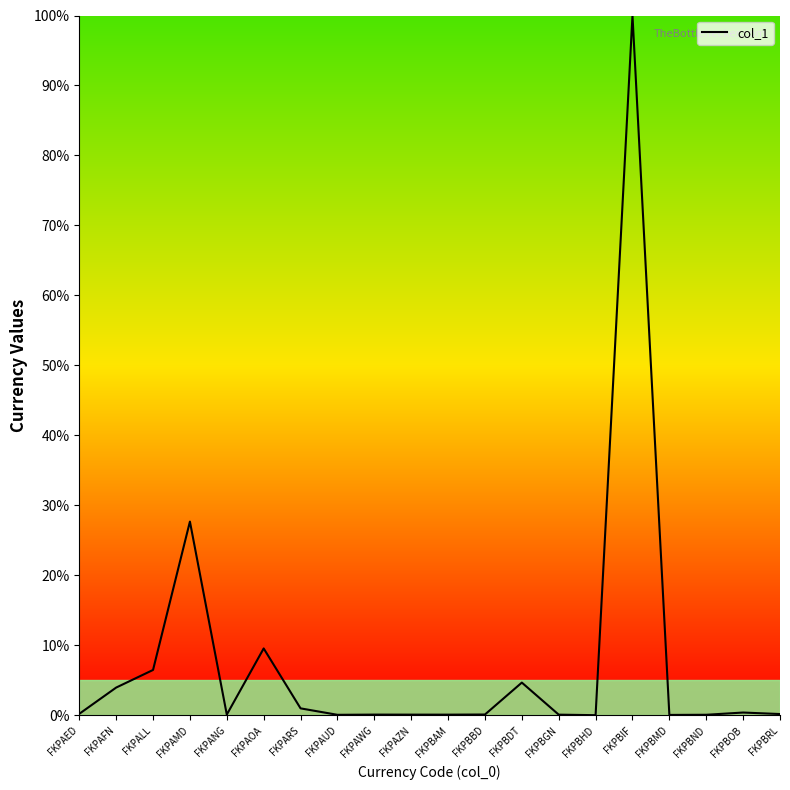

Which category has the highest value across all series?

FKPBIF